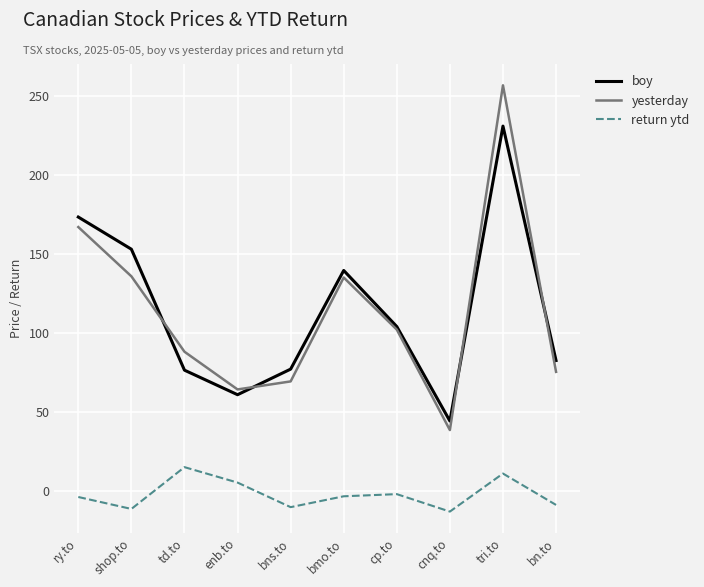

Where is the first local minimum for boy?

enb.to